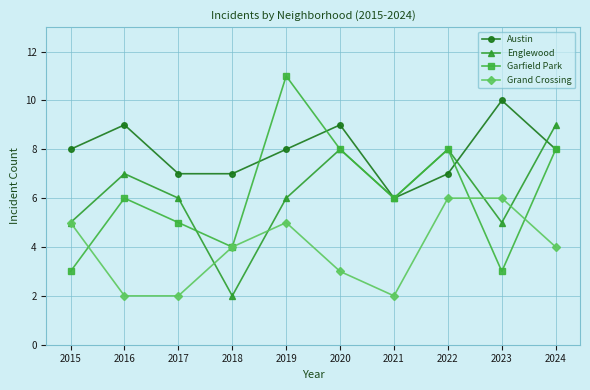

Which category has the highest value across all series?

2019